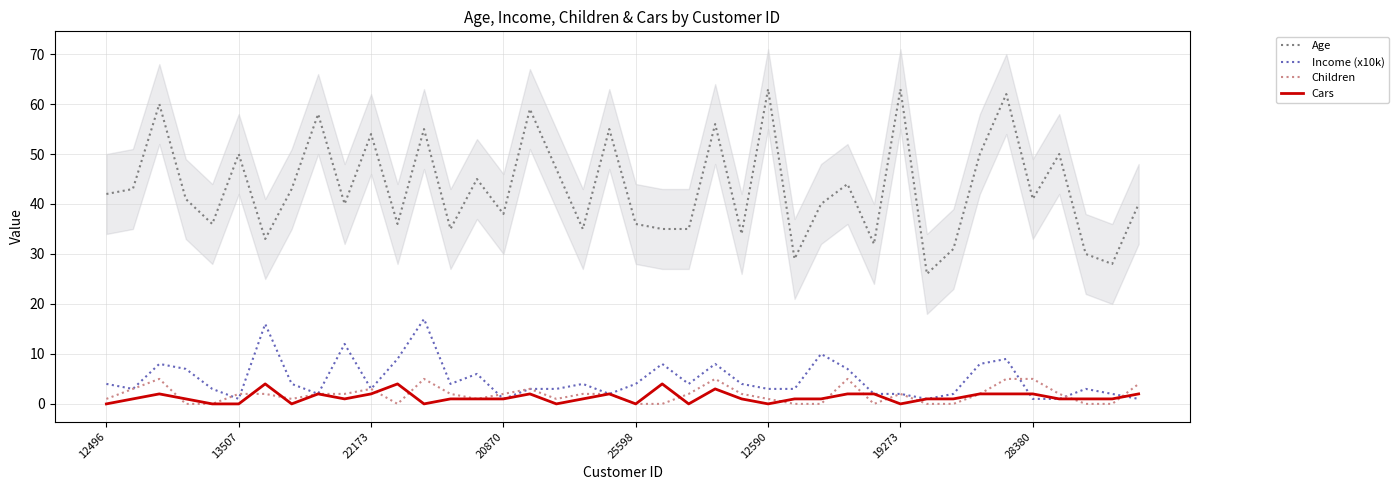

At how many categories does at least one series exceed 38?

24